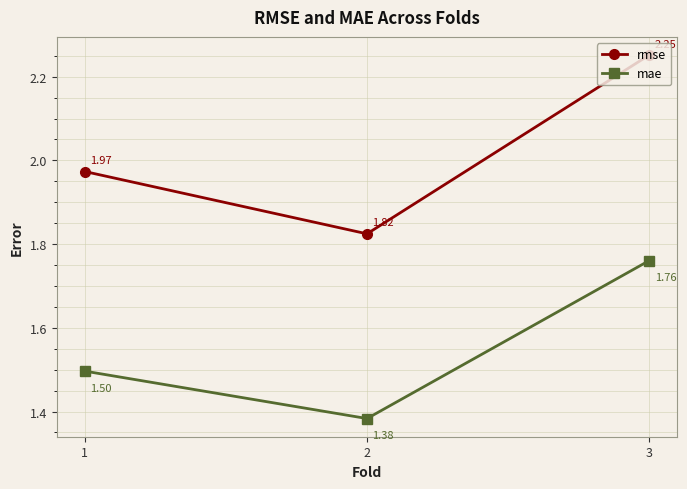

The value of mae at 2 is 2.2. True or false?

False